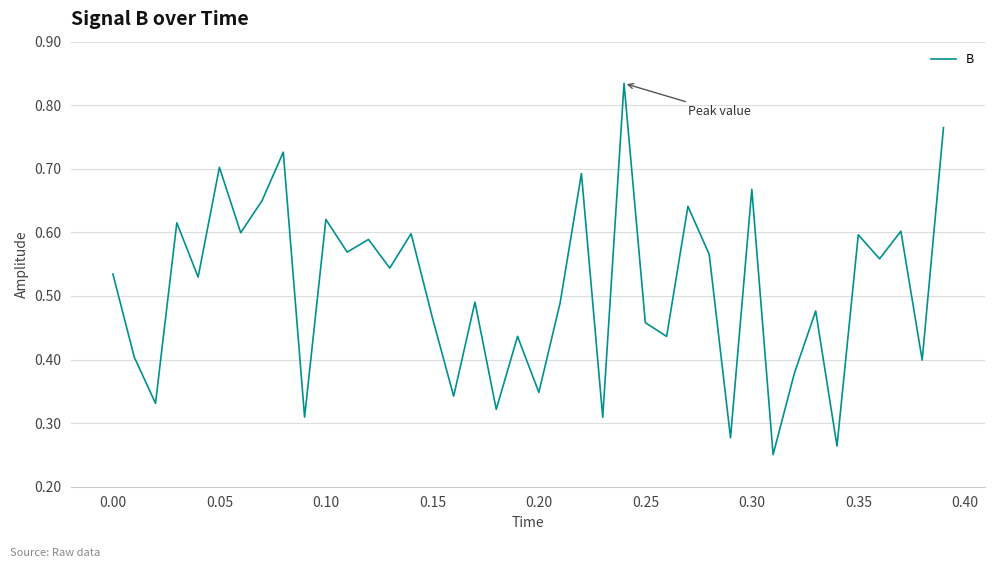

The chart shows a value of 0.6 at 0.20. True or false?

False